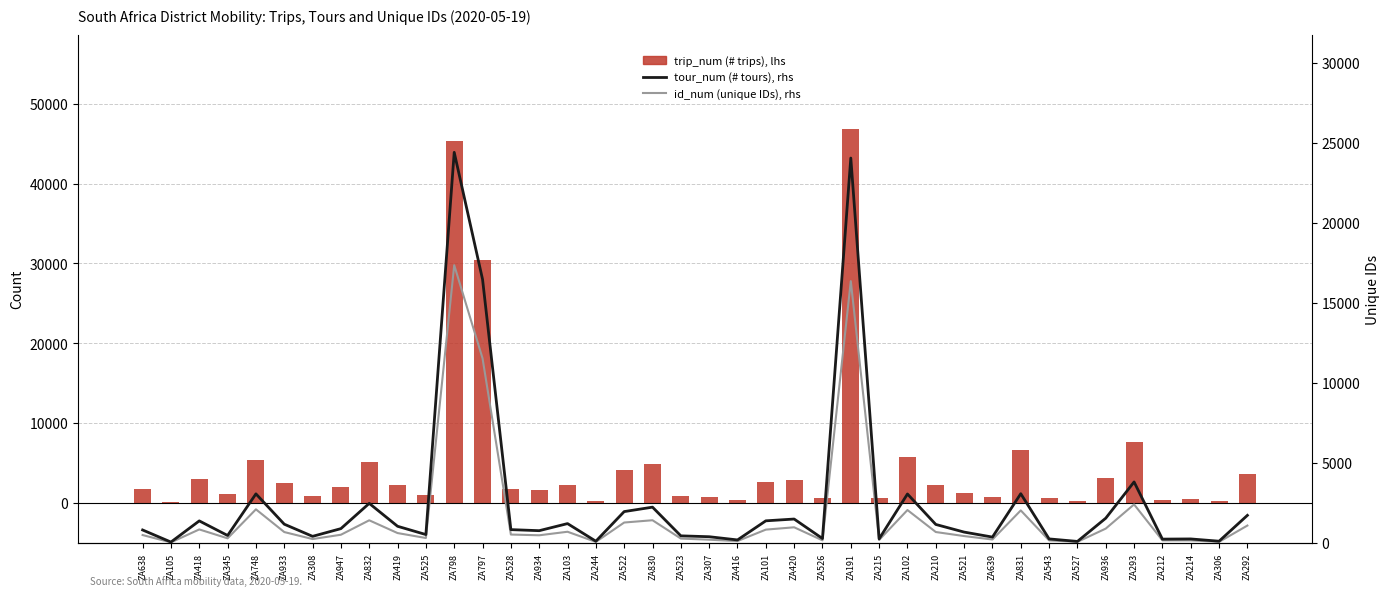

At which label does id_num (unique IDs), rhs reach its minimum?

ZA105